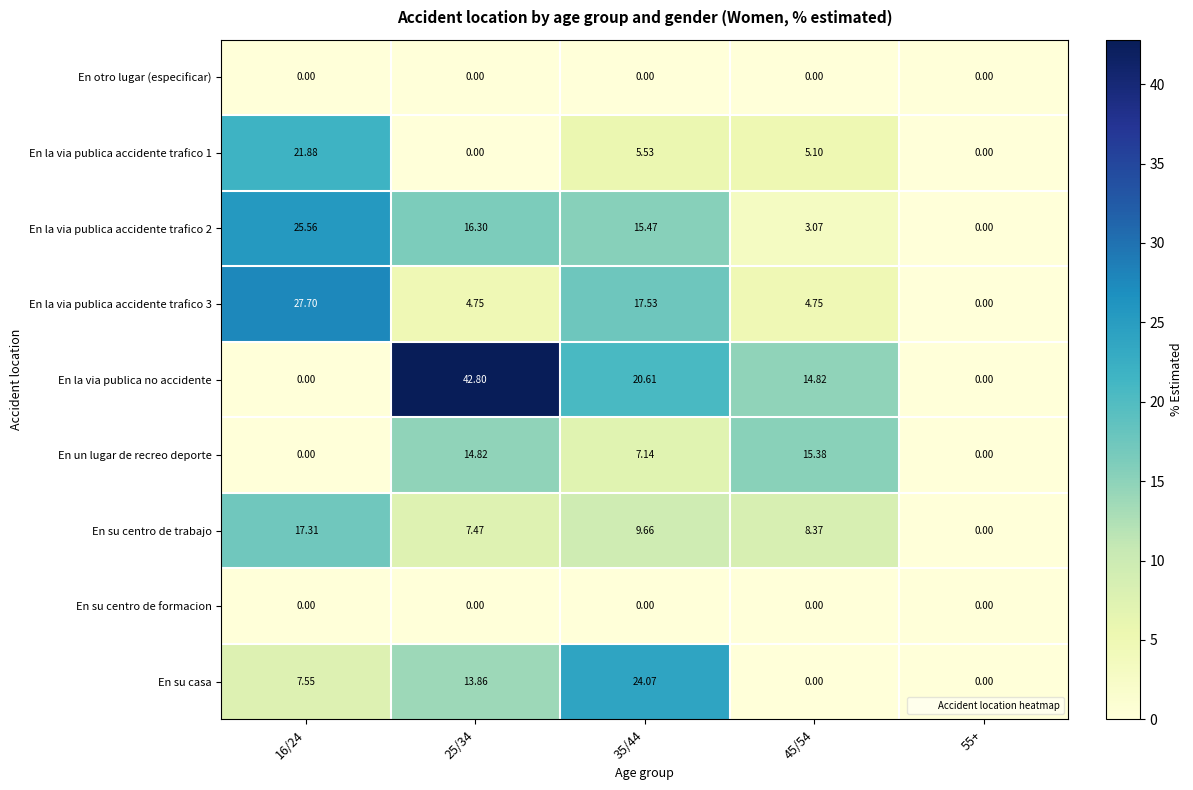

Is the value of En la via publica no accidente at 55+ greater than the value of En un lugar de recreo deporte at 45/54?

No